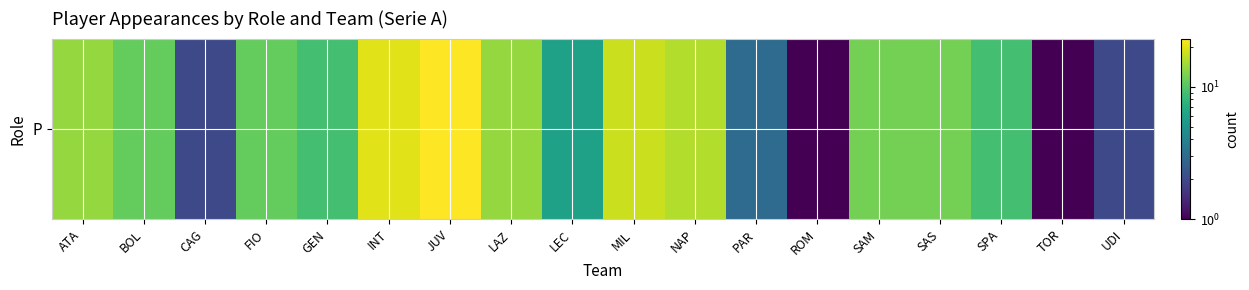

Reading left to right, what are all the values shown in this chart?

14	11	2	11	9	20	23	14	6	18	16	3	1	12	12	9	1	2